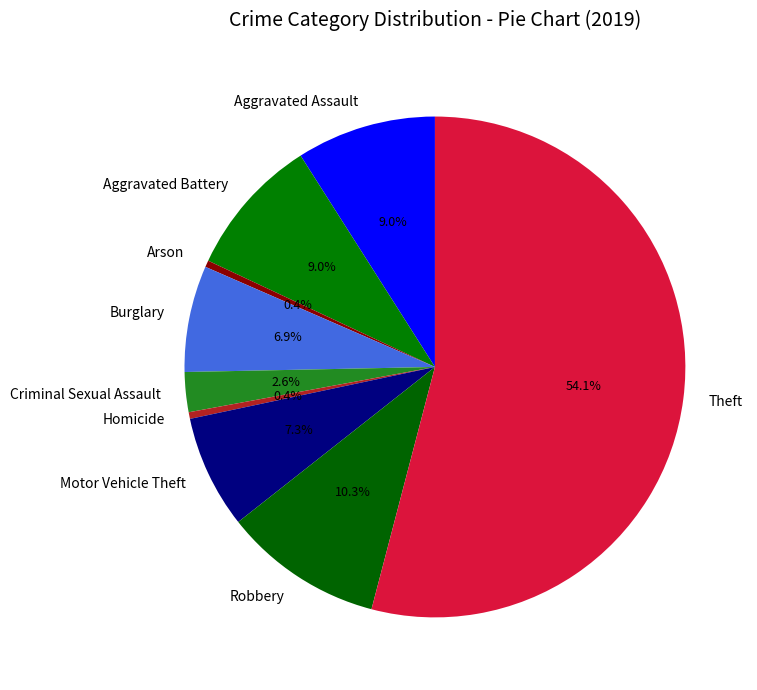

Which has a higher value, Criminal Sexual Assault or Burglary?

Burglary